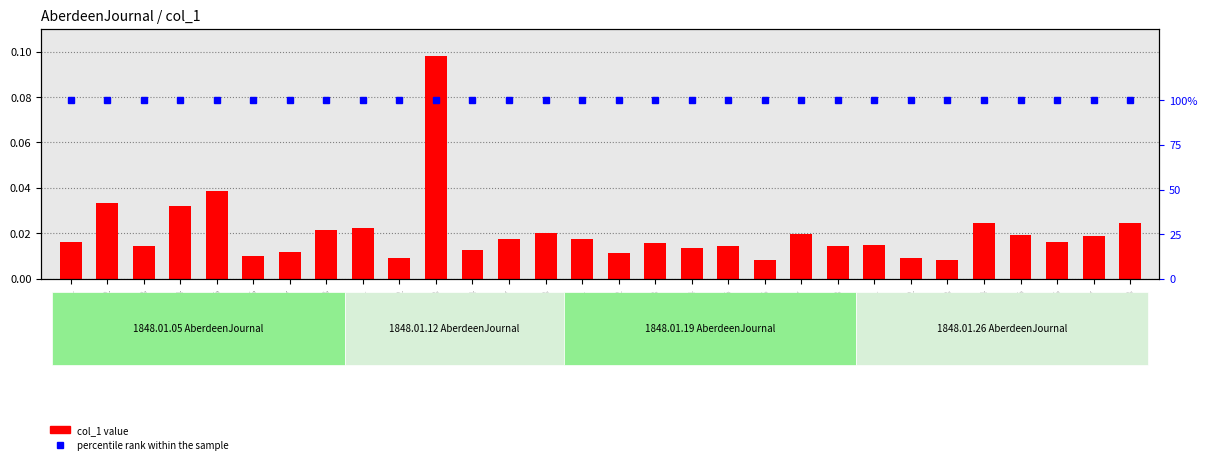

Between 1848.01.05_0001 and 1848.01.19_0008, which series saw the biggest shift?

col_1 value